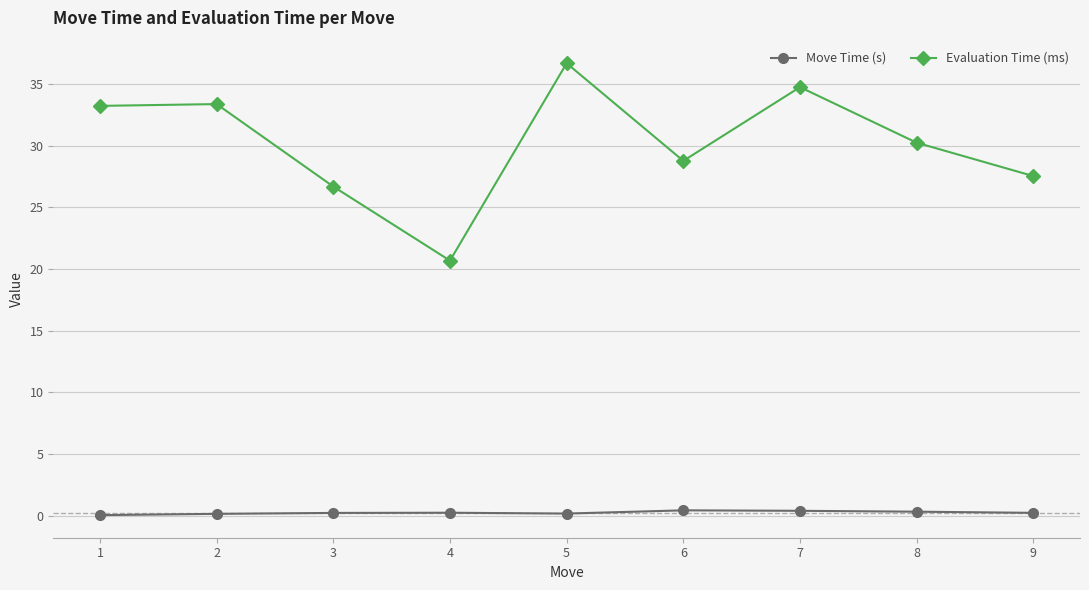

Which series changed the most between 1 and 6?

Evaluation Time (ms)